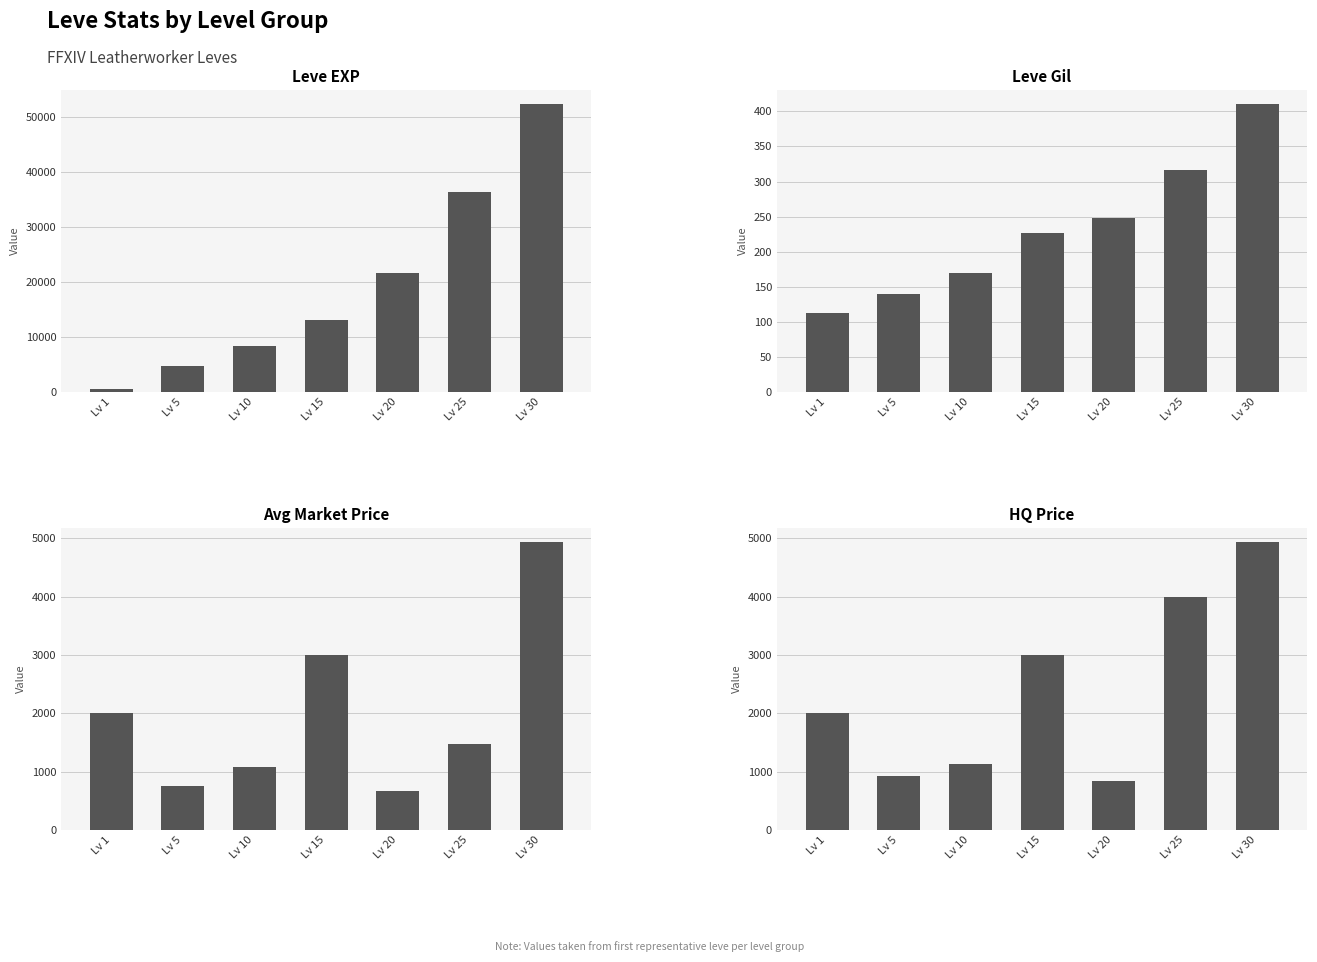

The Leve Gil series shows 360 at Lv 20. True or false?

False